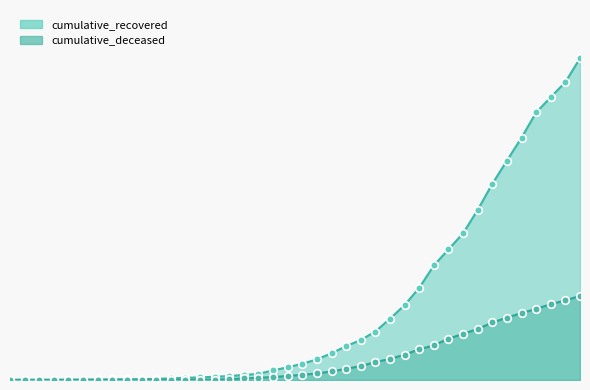

Which series has the largest total across all categories?

cumulative_recovered